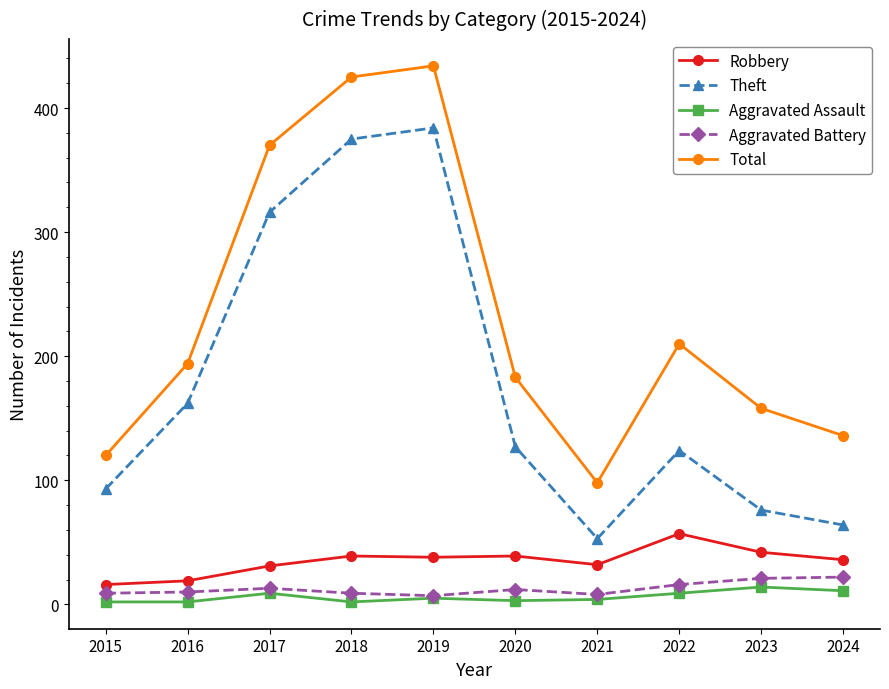

At 2020, list the series in order from largest to smallest.

Total, Theft, Robbery, Aggravated Battery, Aggravated Assault